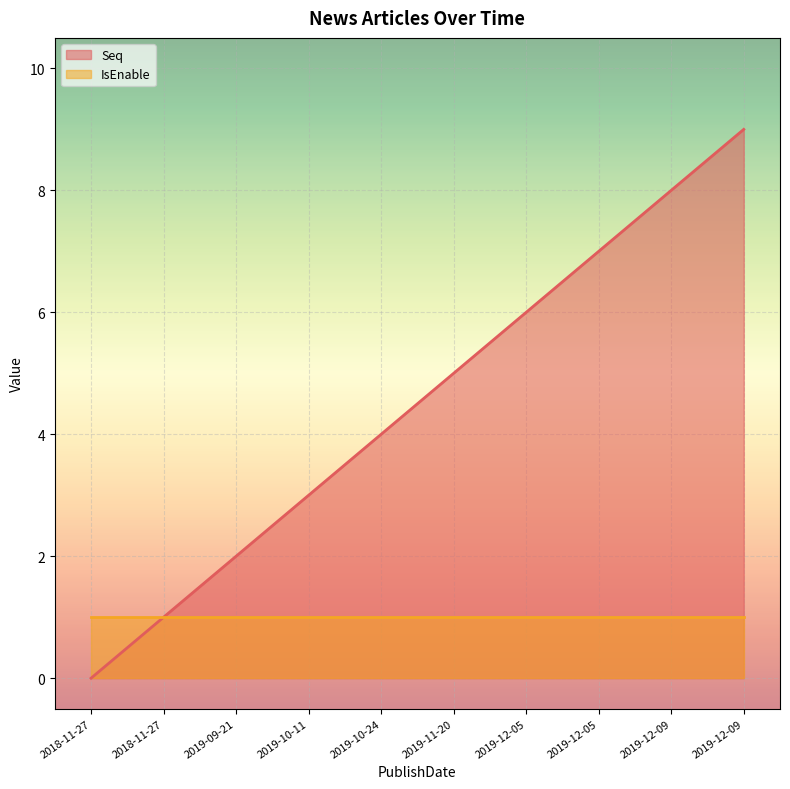

Is it true that the value at 2018-11-27 is 1?

True